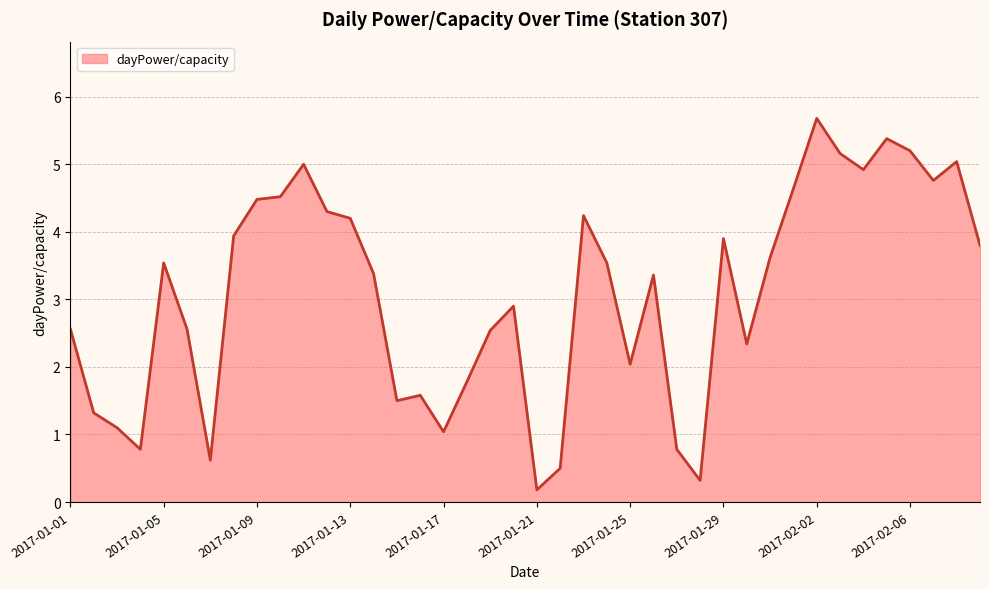

What is the greatest value displayed?

5.7